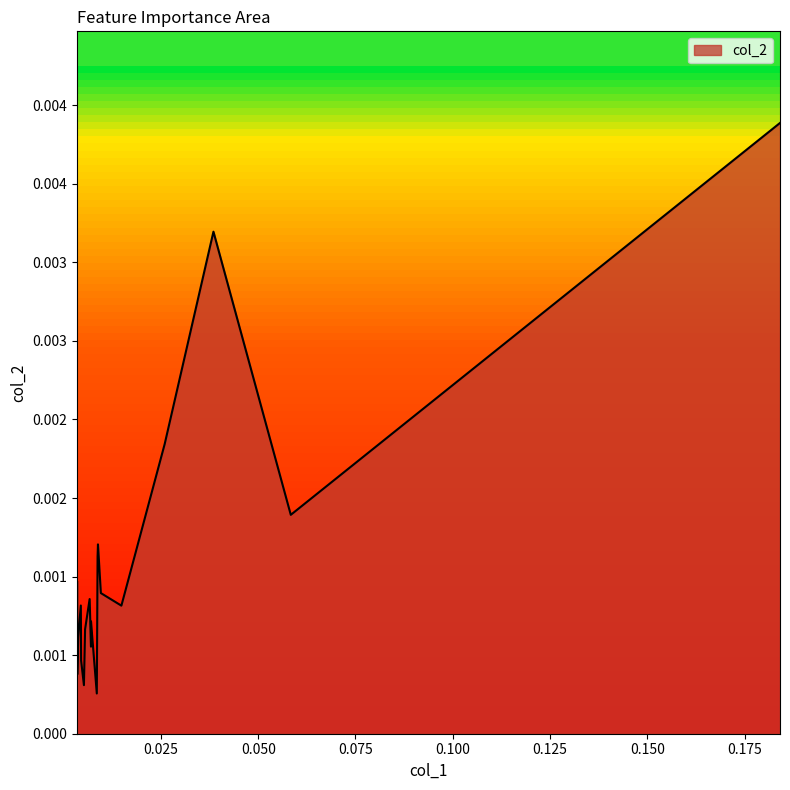

True or false: the data shows 0.0 at contributors.

False